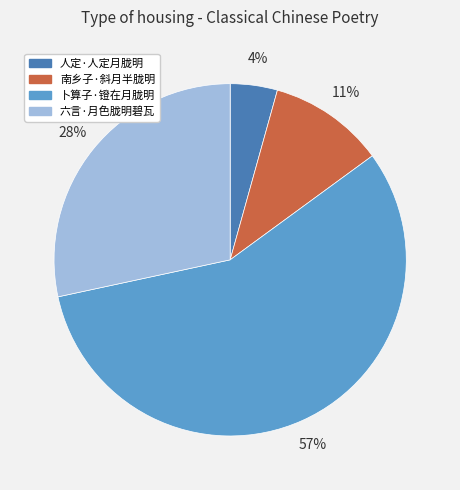

To the nearest percent, what portion does 南乡子·斜月半胧明 represent?

11%